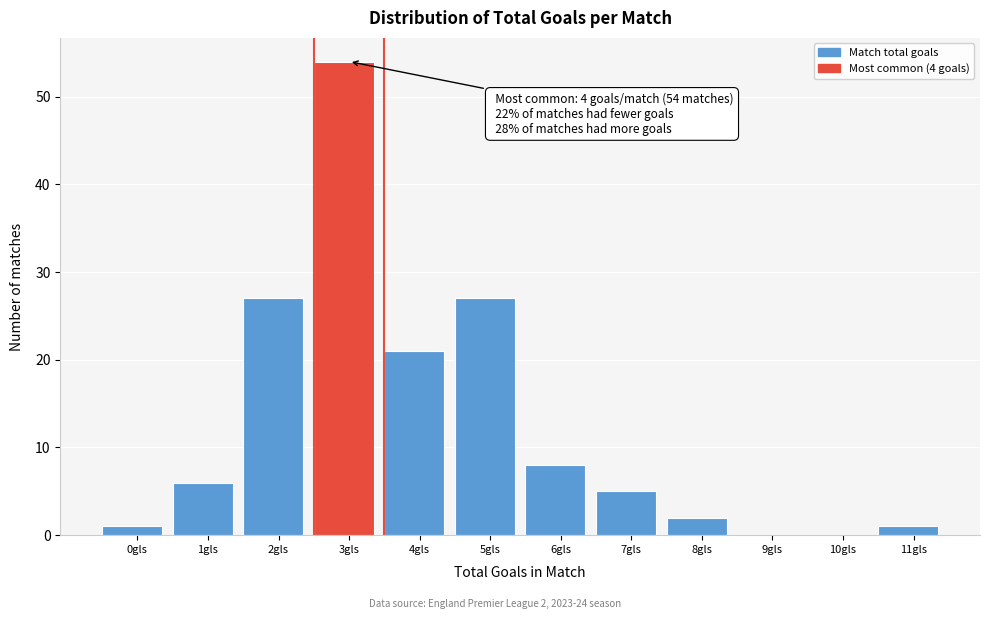

Reading right to left, what are all the values shown in this chart?

11gls=1	10gls=0	9gls=0	8gls=2	7gls=5	6gls=8	5gls=27	4gls=21	3gls=54	2gls=27	1gls=6	0gls=1